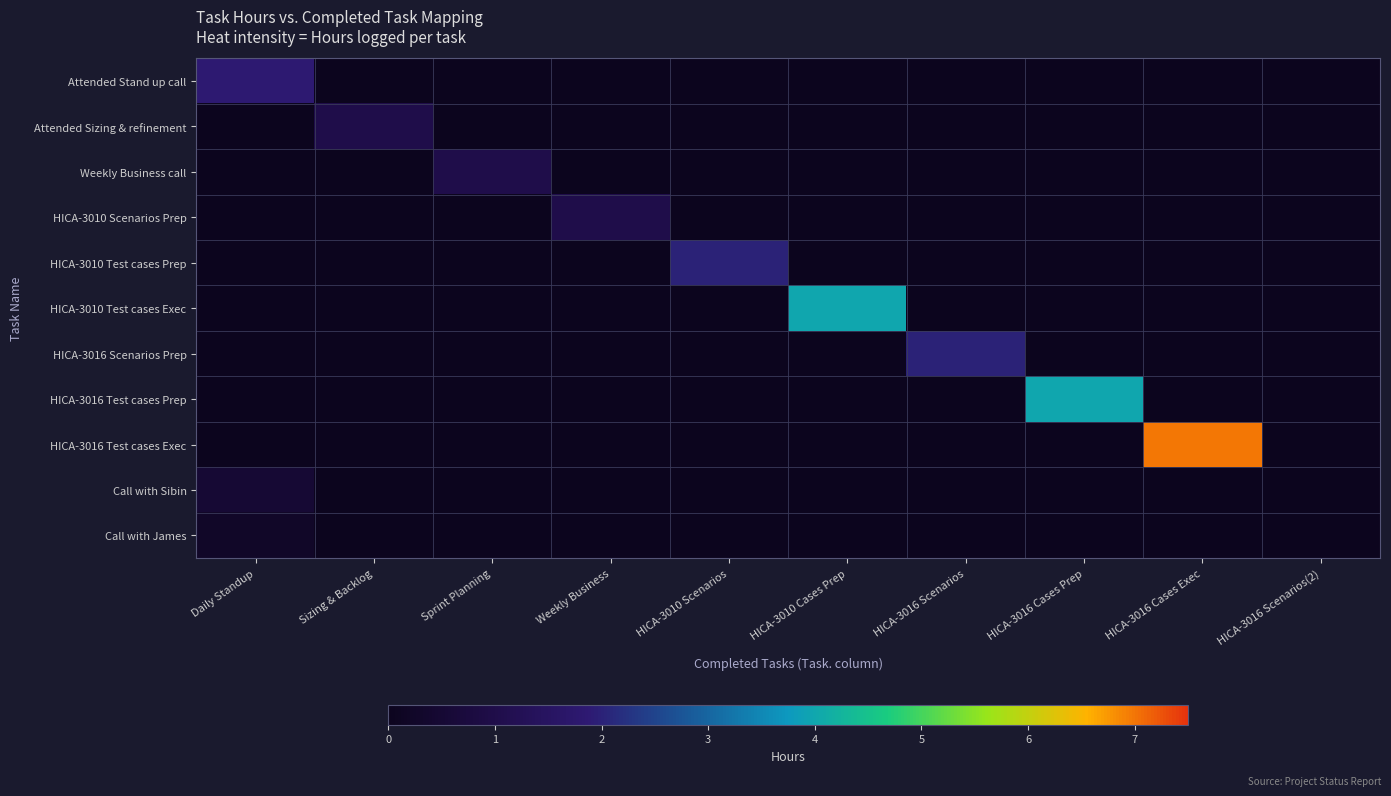

Count the number of data series in this chart.

11